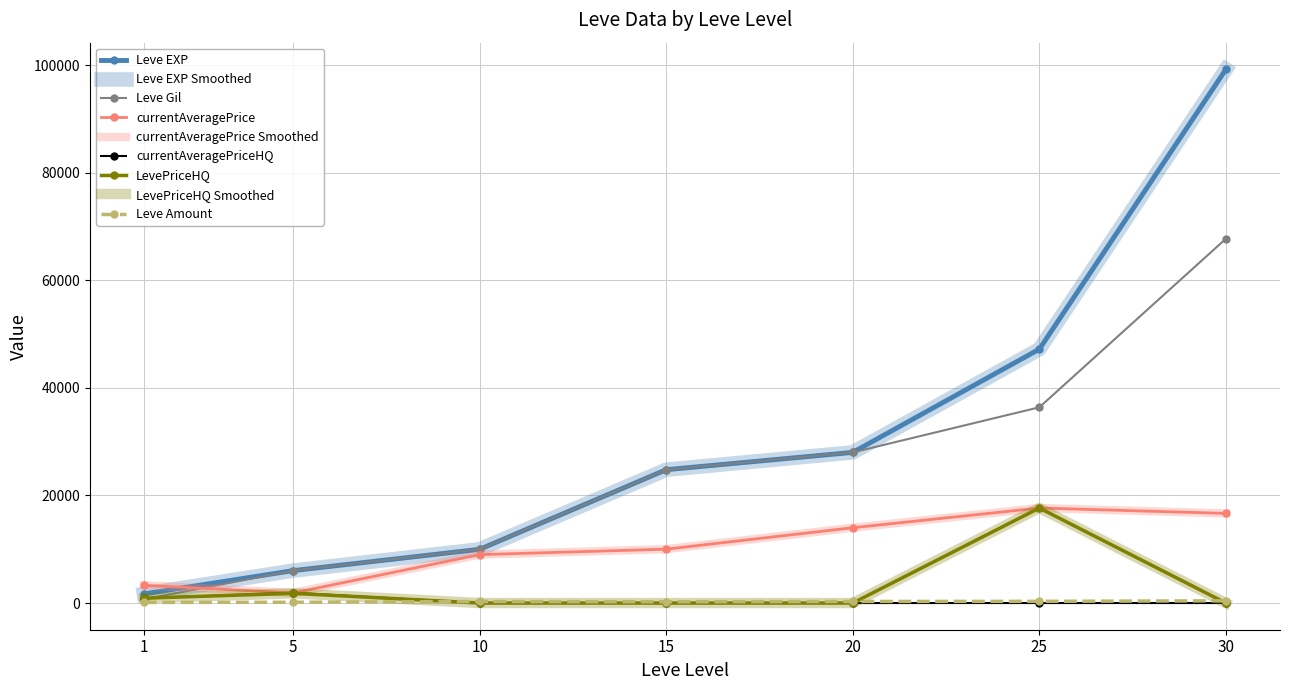

True or false: LevePriceHQ and Leve EXP cross at least once.

False